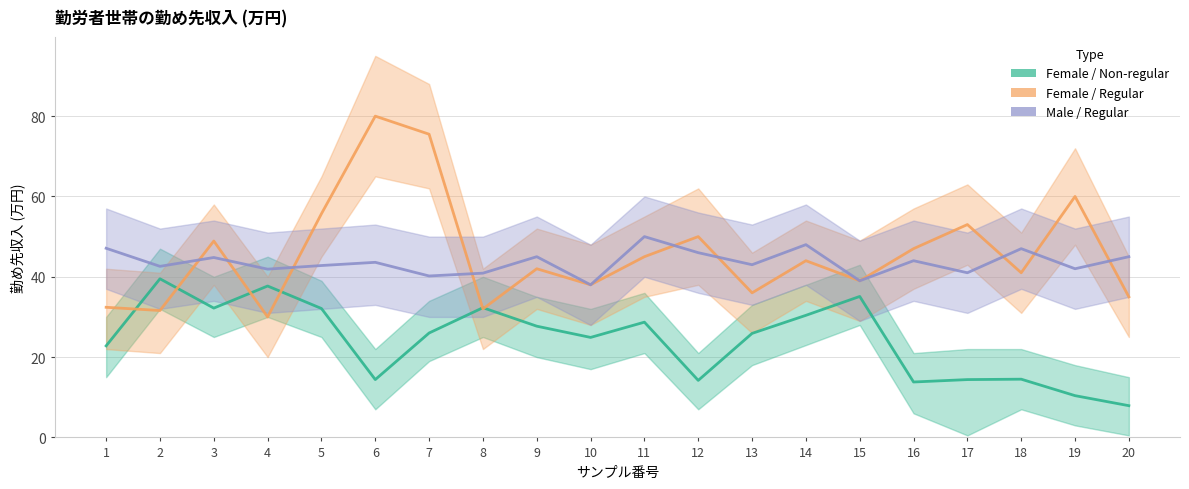

Between 3 and 2, which is larger?

2